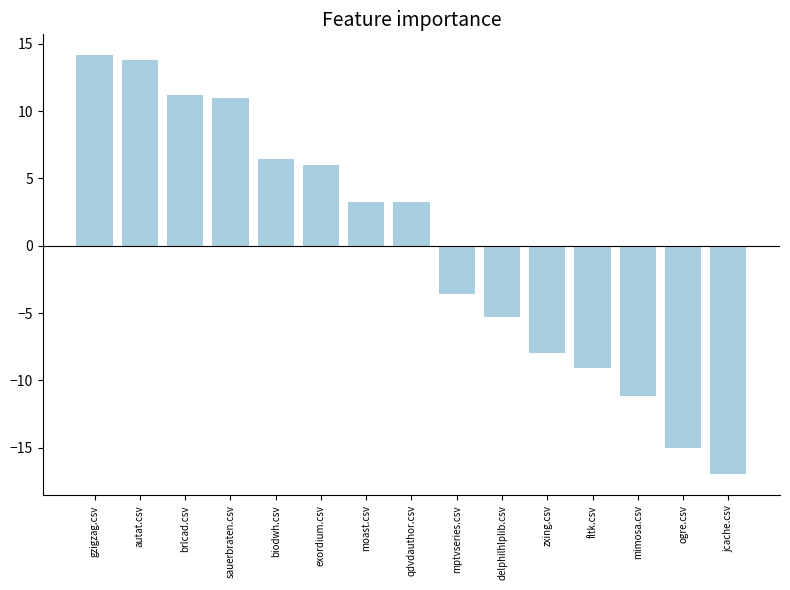

How many data points are less than 3?

7